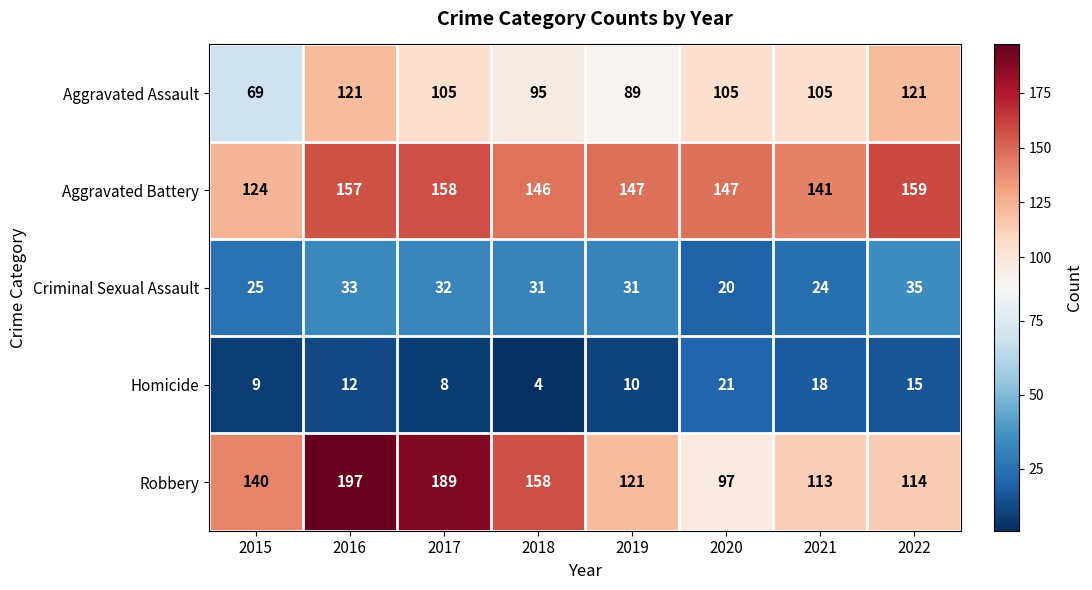

At 2017, list the series in order from smallest to largest.

Homicide, Criminal Sexual Assault, Aggravated Assault, Aggravated Battery, Robbery